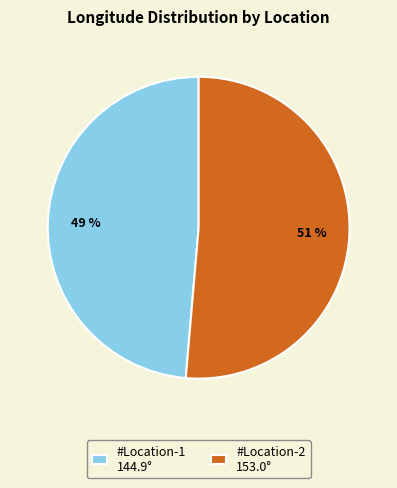

Combined, do #Location-1 144.9° and #Location-2 153.0° account for over 50%?

Yes